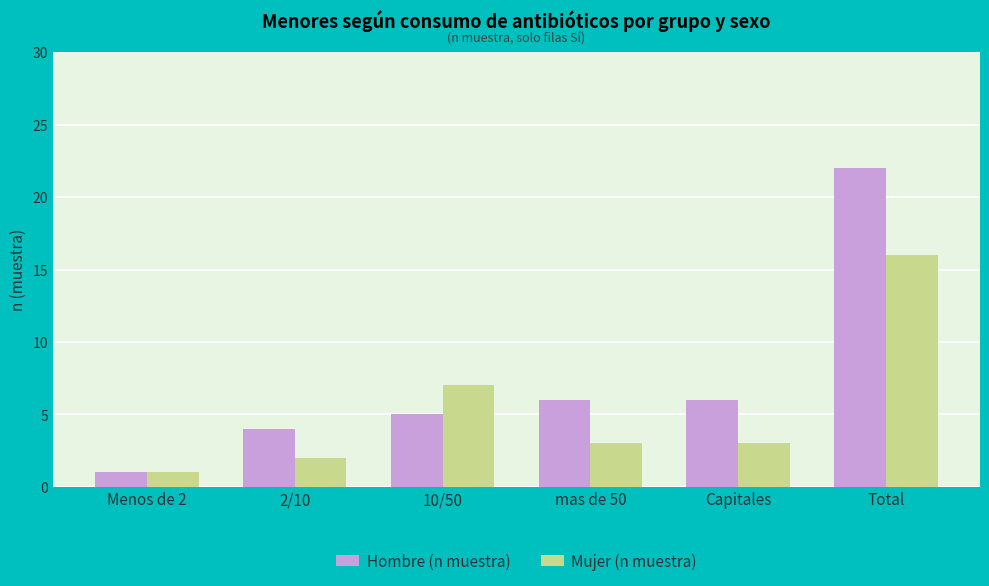

What is the sum of the Mujer (n muestra) values at 10/50 and mas de 50?

10